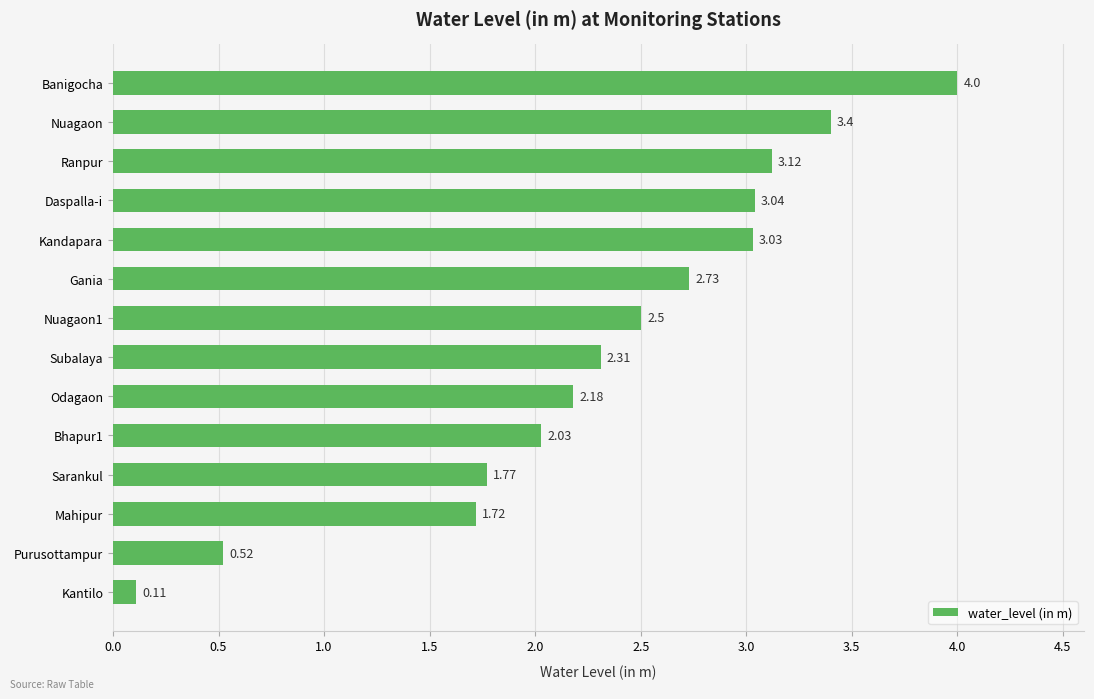

Rank the categories by value from highest to lowest.

Banigocha, Nuagaon, Ranpur, Daspalla-i, Kandapara, Gania, Nuagaon1, Subalaya, Odagaon, Bhapur1, Sarankul, Mahipur, Purusottampur, Kantilo